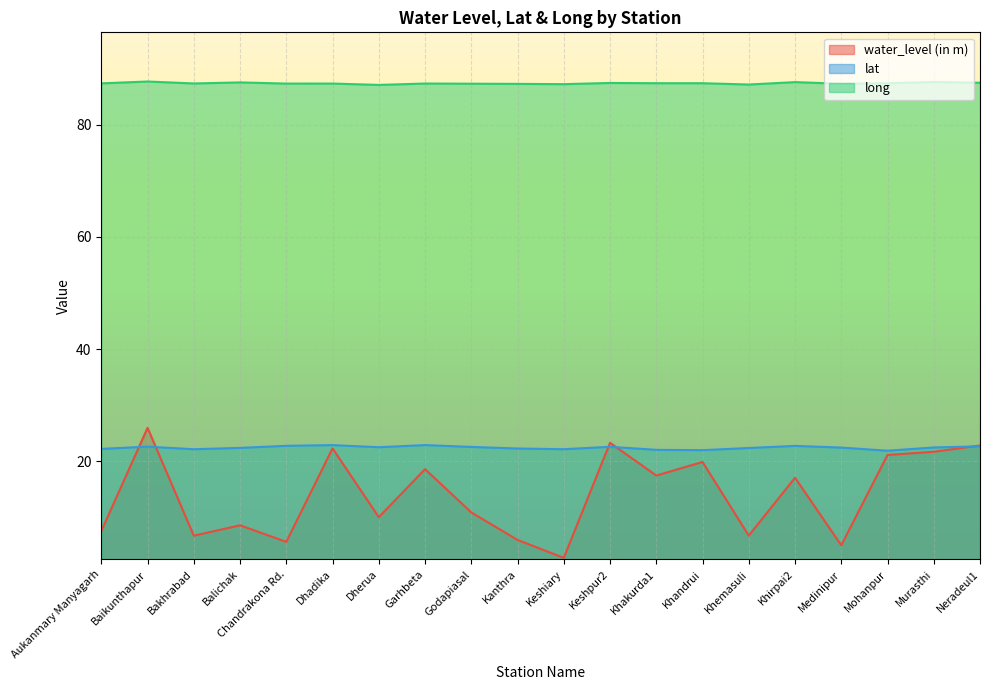

How many intersections are there between water_level (in m) and lat?

5